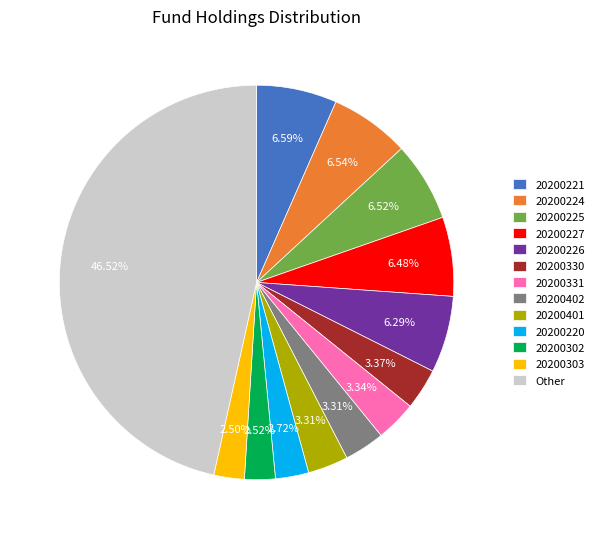

Combined, do 20200302 and 20200402 account for over 50%?

No